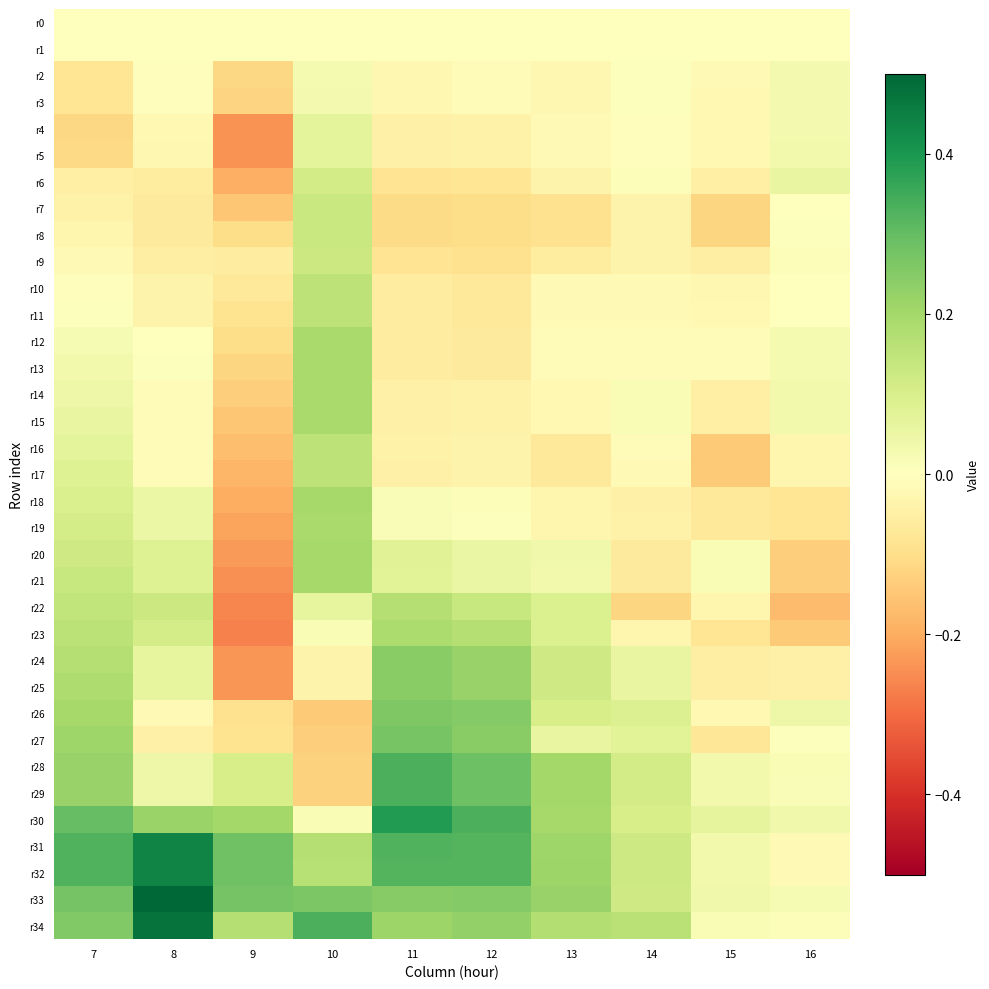

Between 7 and 8, which is larger?

7